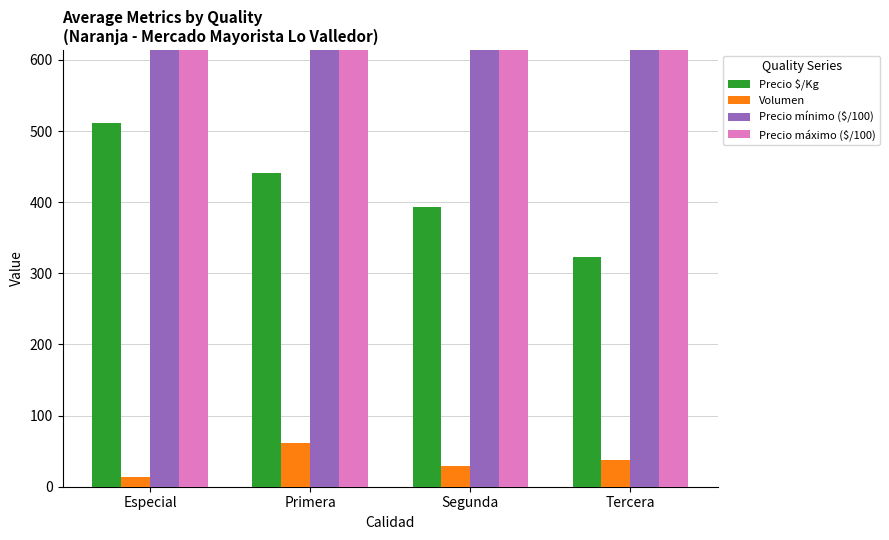

What is the average value of the Volumen series?

35.5